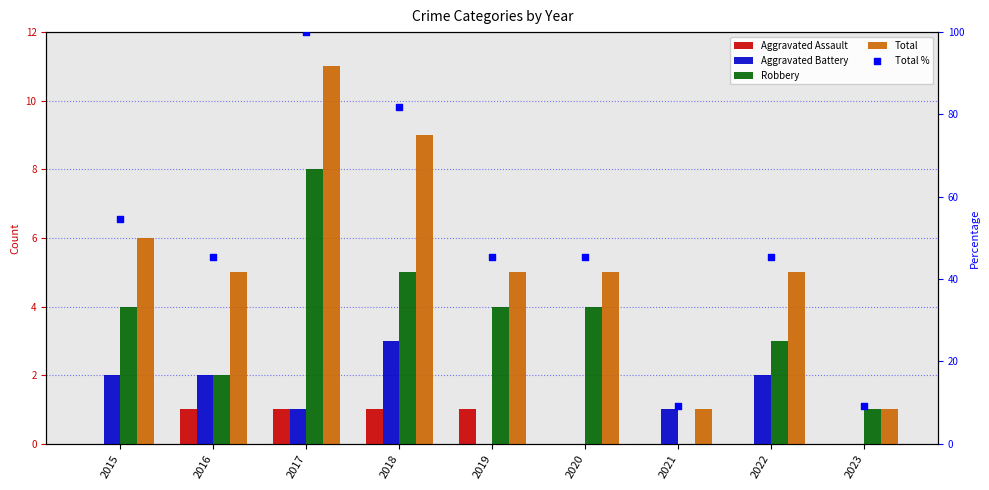

Is the value of Total at 2020 greater than the value of Robbery at 2019?

Yes